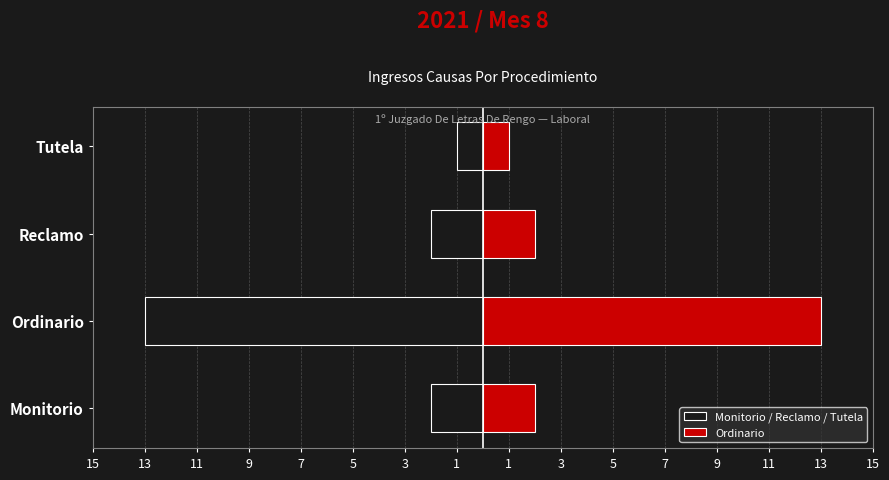

Between Tutela and Reclamo, which is larger?

Tutela